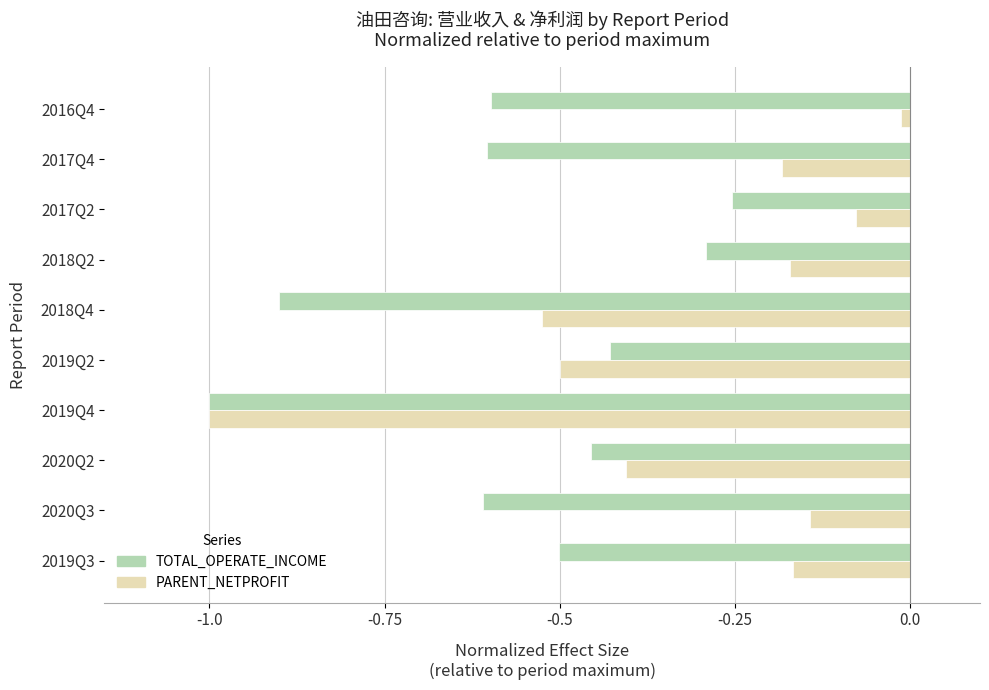

What is the difference between the highest and lowest values at 2019Q3?

0.3